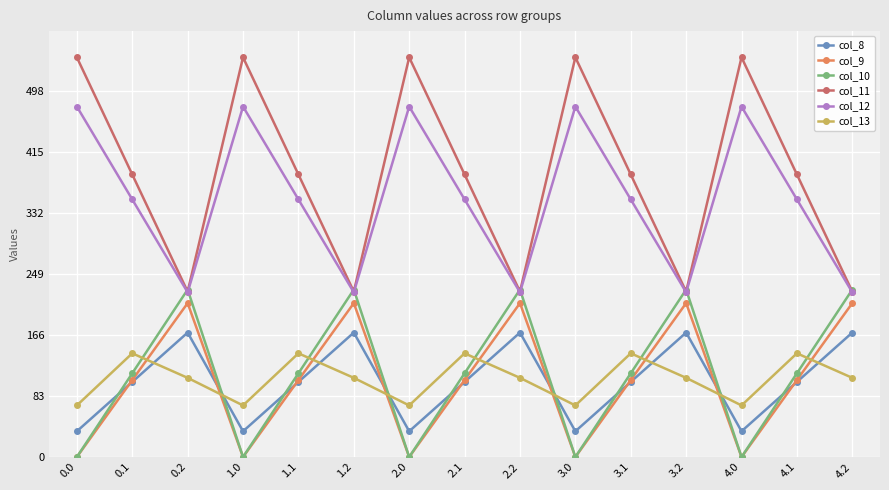

What is the maximum value shown in the chart?

544.3